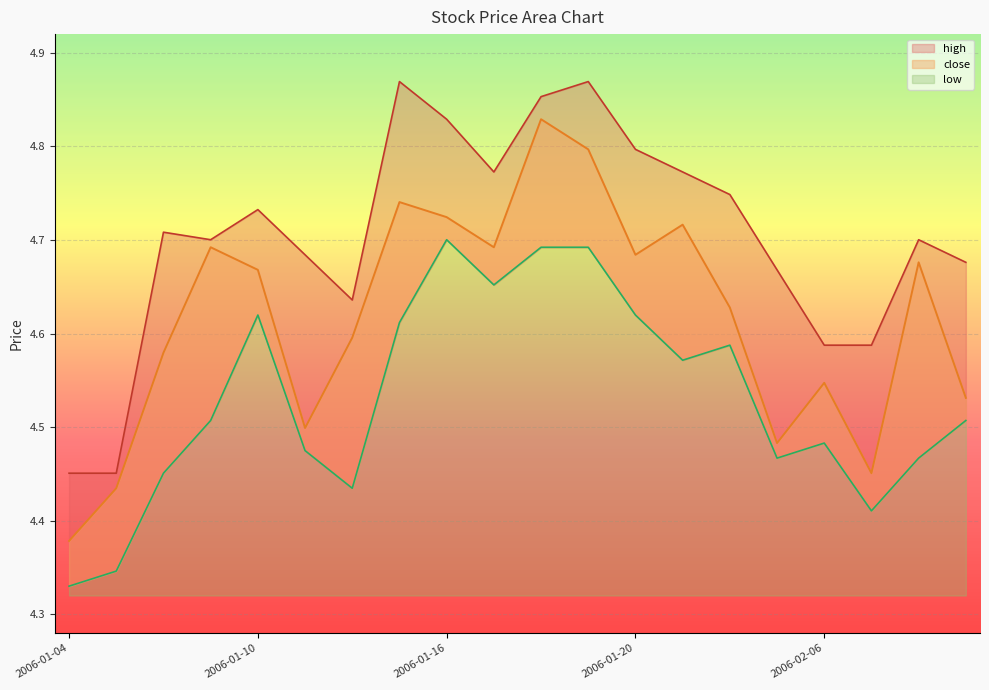

What is the approximate value of low at 2006-01-12?

4.4